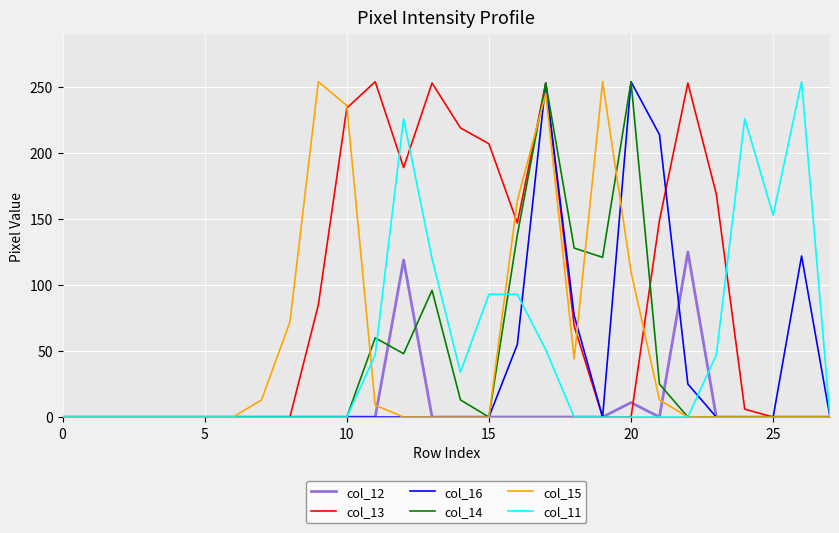

Which series has the largest total across all categories?

col_13